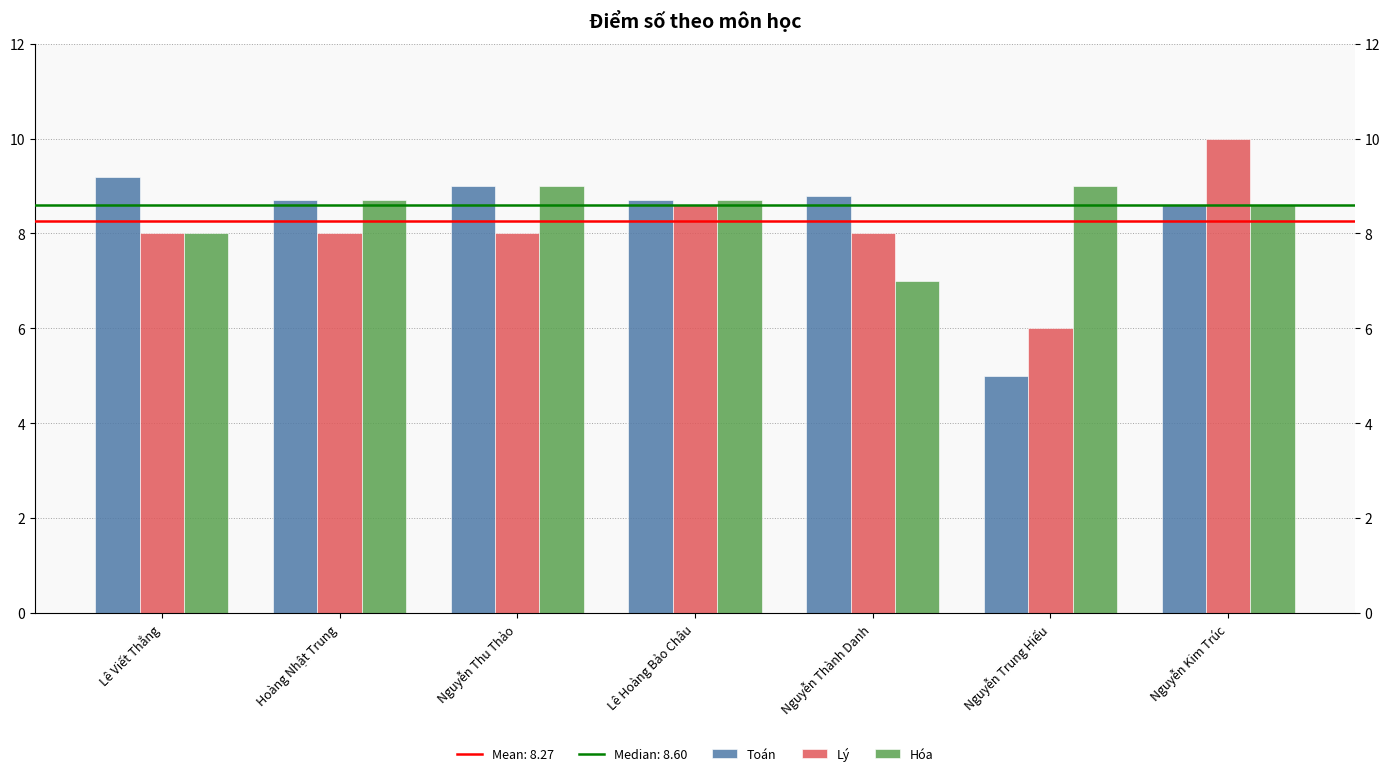

The value of Lý at Nguyễn Thu Thảo is 8.0. True or false?

True